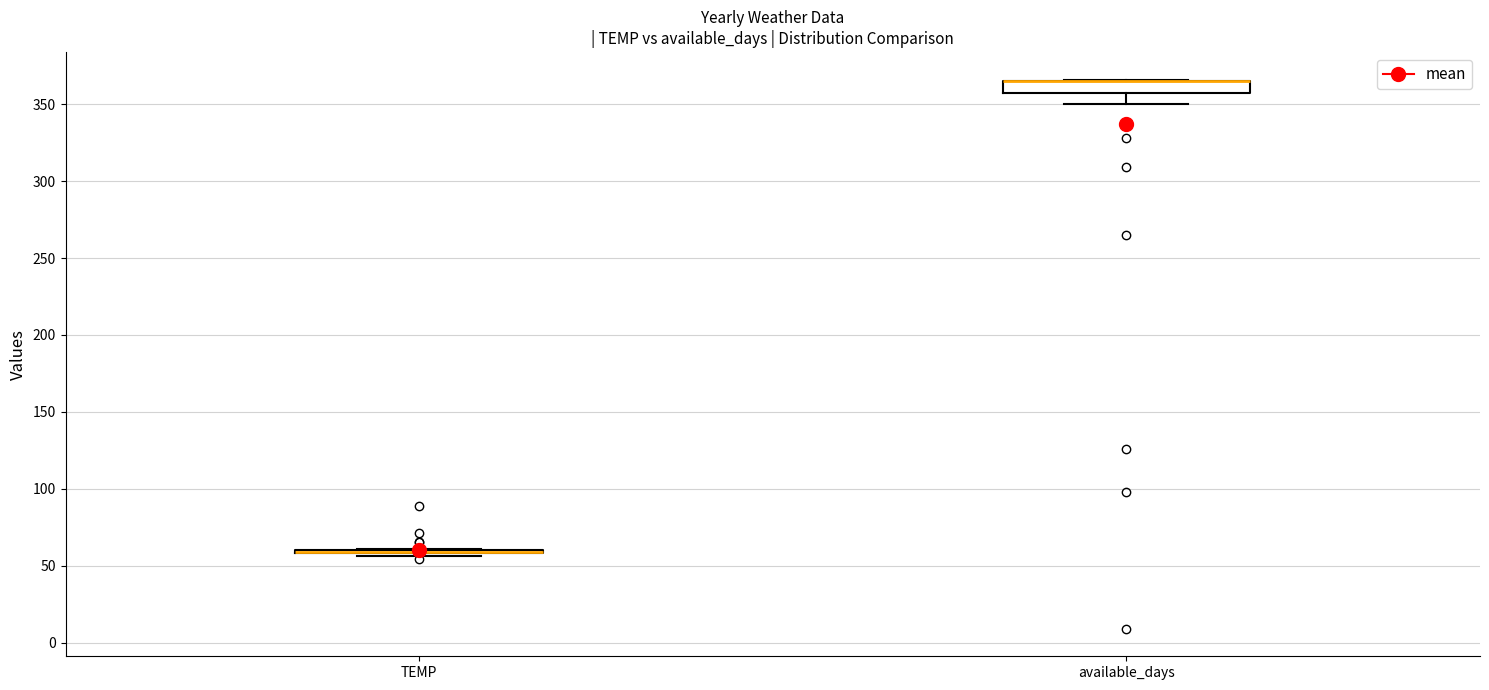

Where is the lower edge of the box for available_days on the y-axis? The values are not printed on the chart, so give them approximately, as read against the axis.

355